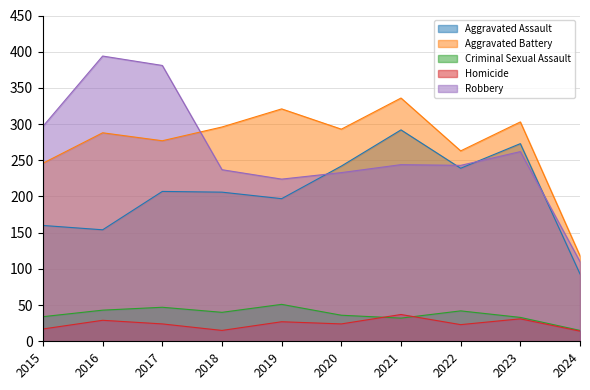

How many interior local valleys does the Criminal Sexual Assault series have?

2